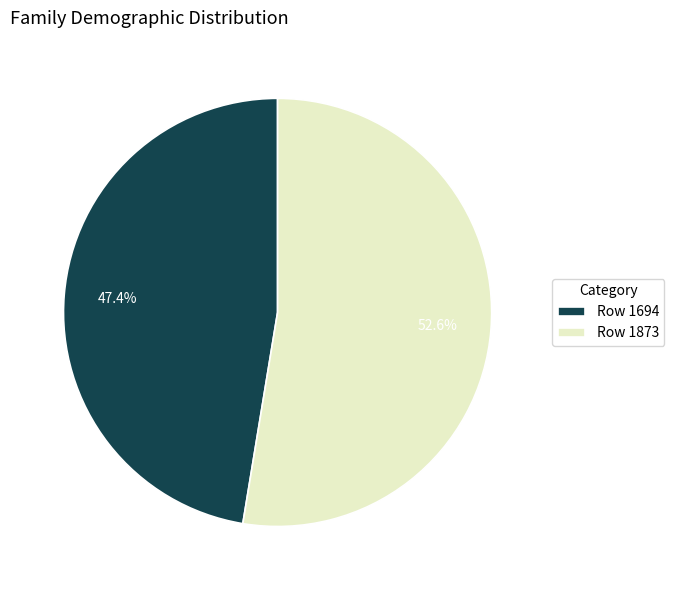

Is there a majority slice in this chart?

Yes